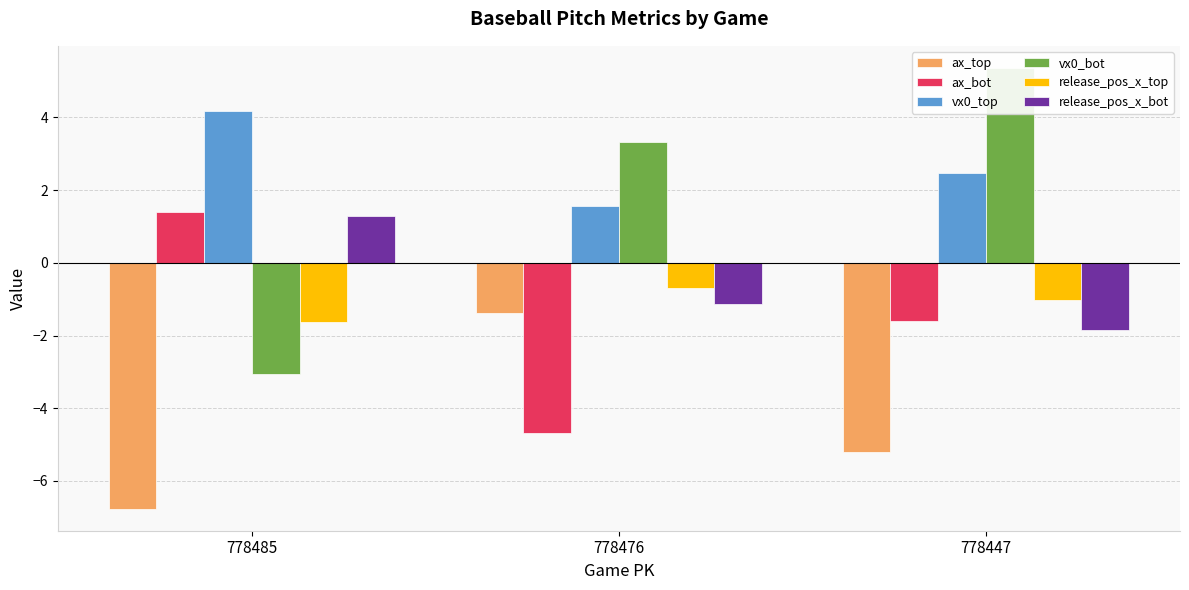

At 778476, list the series in order from largest to smallest.

vx0_bot, vx0_top, release_pos_x_top, release_pos_x_bot, ax_top, ax_bot